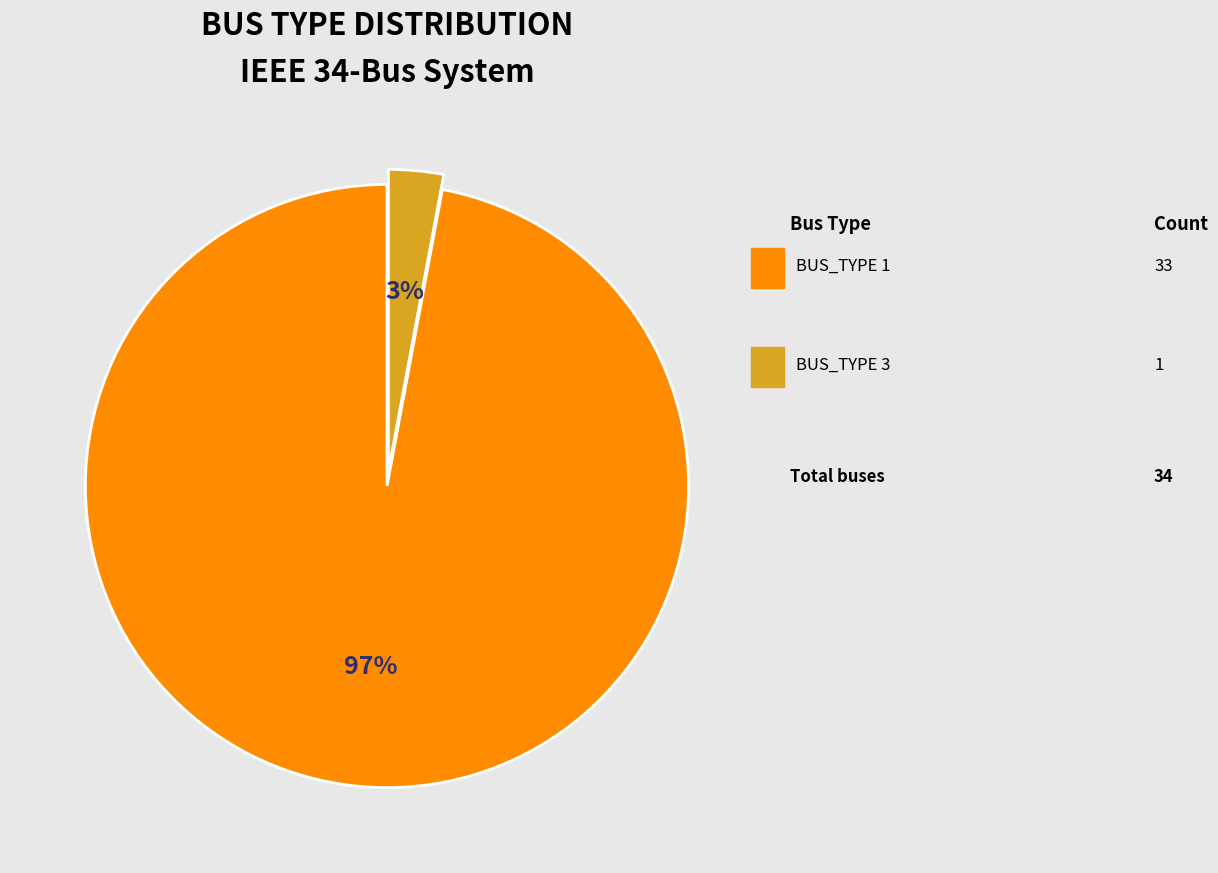

Does any single category account for the majority?

Yes